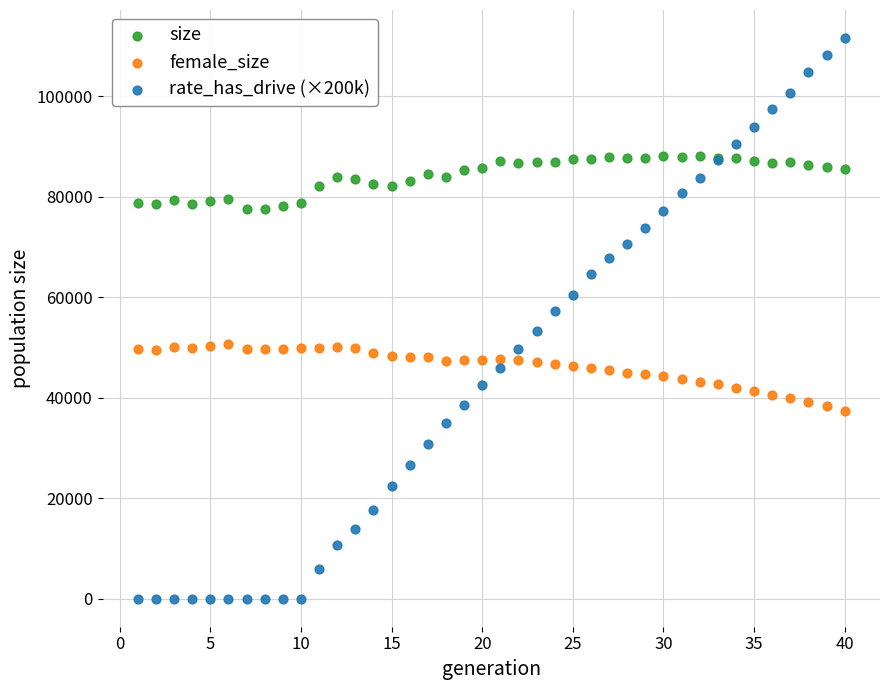

What are all the series names shown in the legend?

size, female_size, rate_has_drive (×200k)